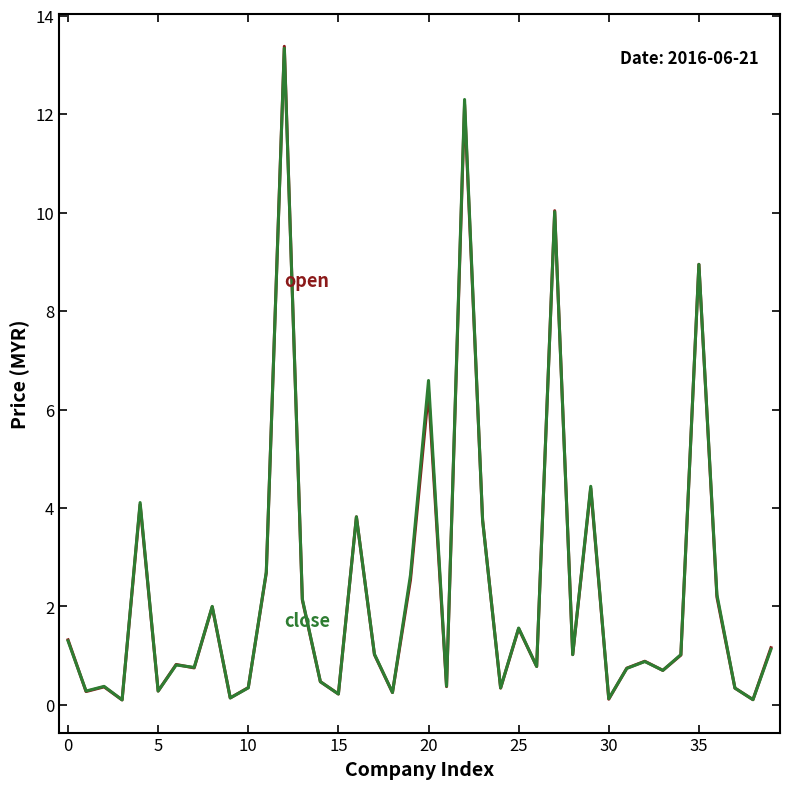

What is the maximum value shown in the chart?

13.4